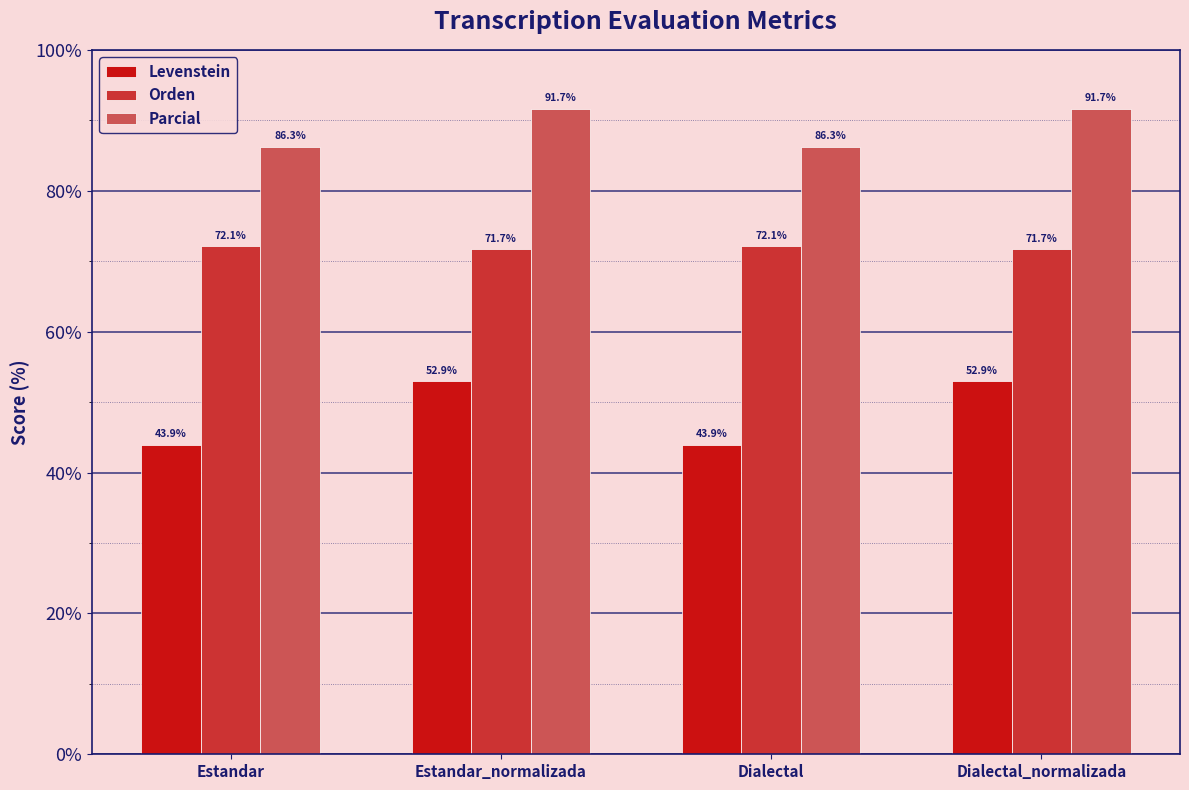

Is the value of Levenstein at Estandar greater than the value of Parcial at Dialectal?

No